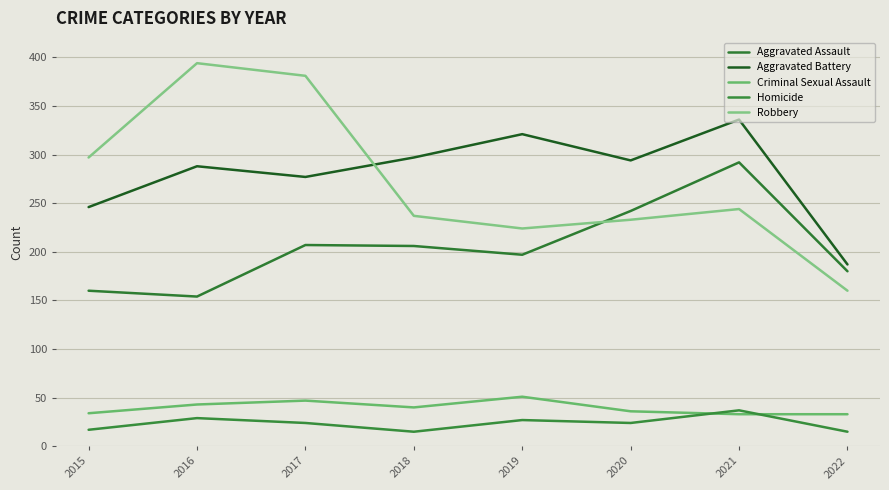

The value of Homicide at 2021 is 37. True or false?

True